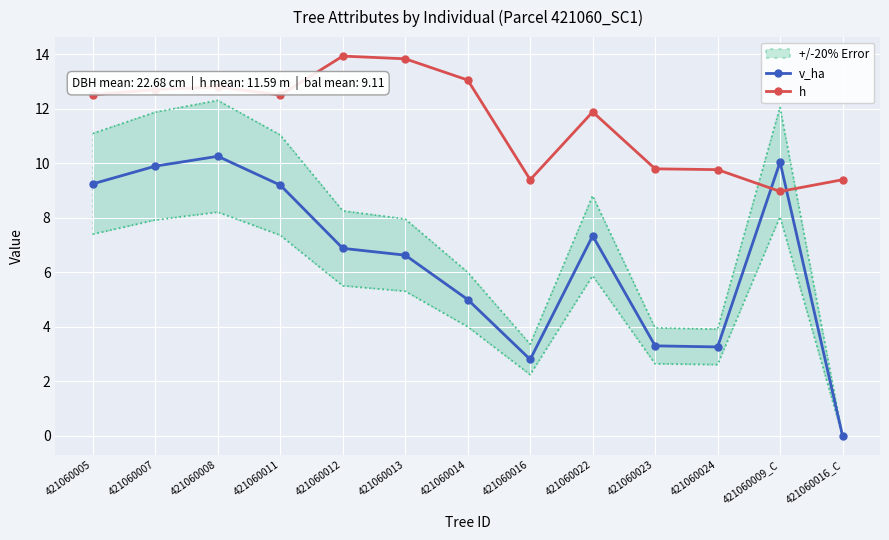

What is the difference between the maximum and minimum values in the v_ha series?

10.3